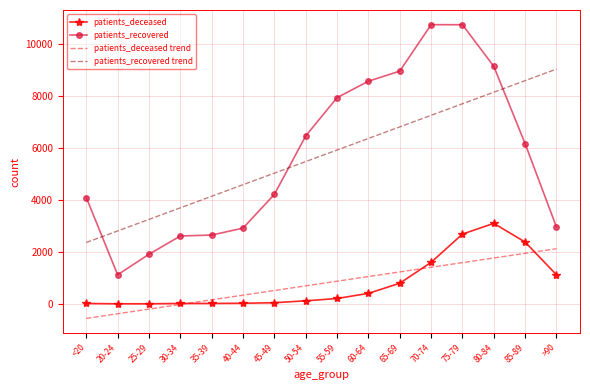

What position from the right is 20-24?

15